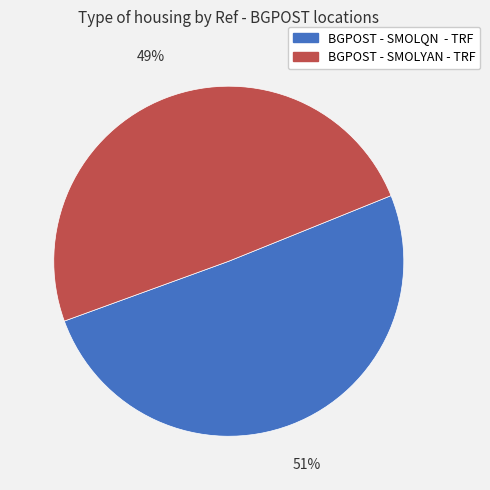

Rank the categories by value from highest to lowest.

BGPOST - SMOLQN - TRF, BGPOST - SMOLYAN - TRF